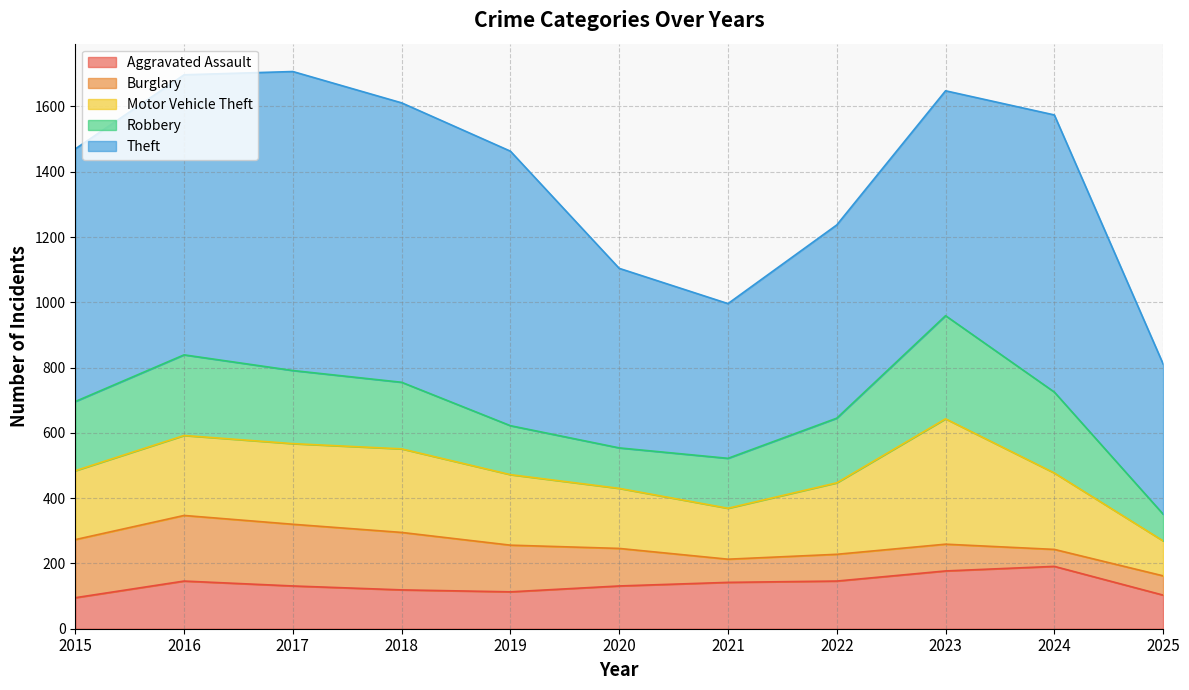

Rank the categories by Burglary value from highest to lowest.

2016, 2017, 2015, 2018, 2019, 2020, 2022, 2023, 2021, 2025, 2024